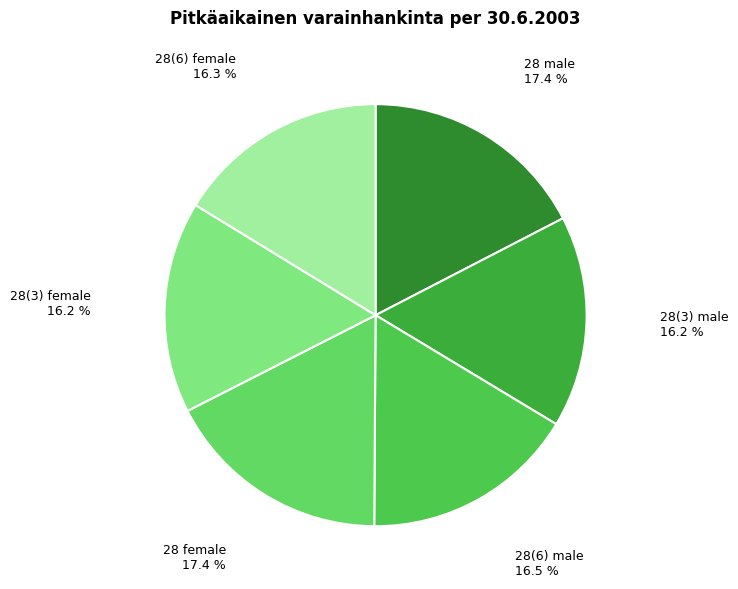

Does 28(3) female account for over 50% of the chart?

No